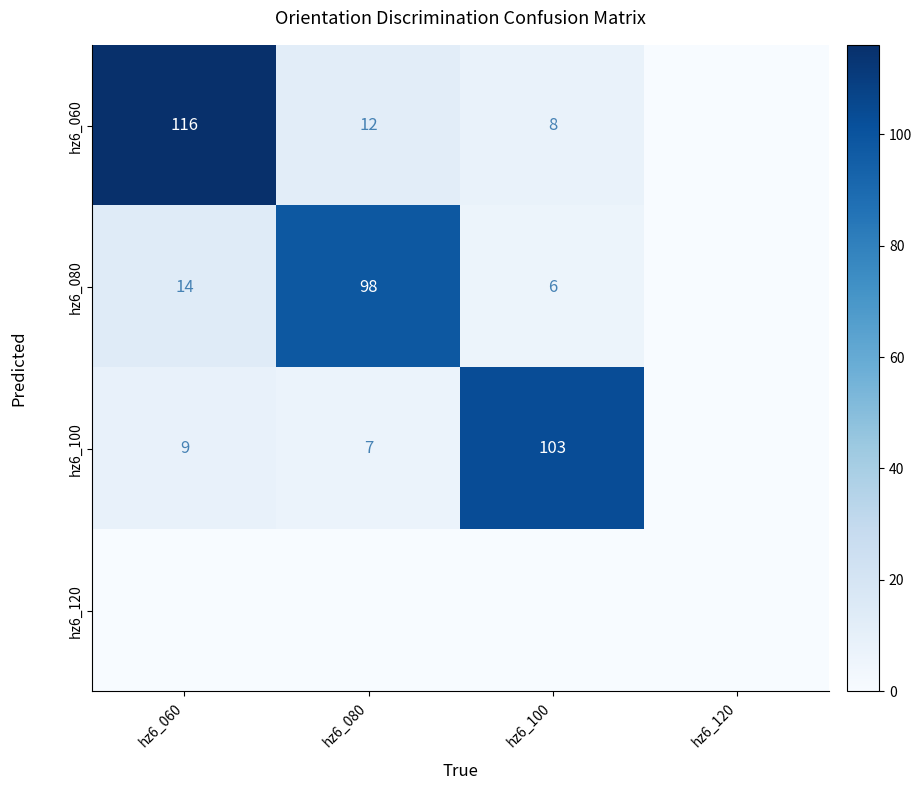

Between hz6_100 and hz6_080, which is larger?

hz6_080